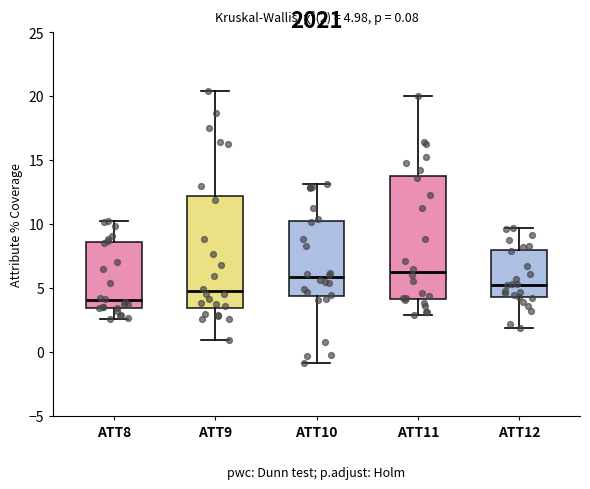

Comparing the boxes themselves (not the whiskers), which one is the tallest?

ATT11